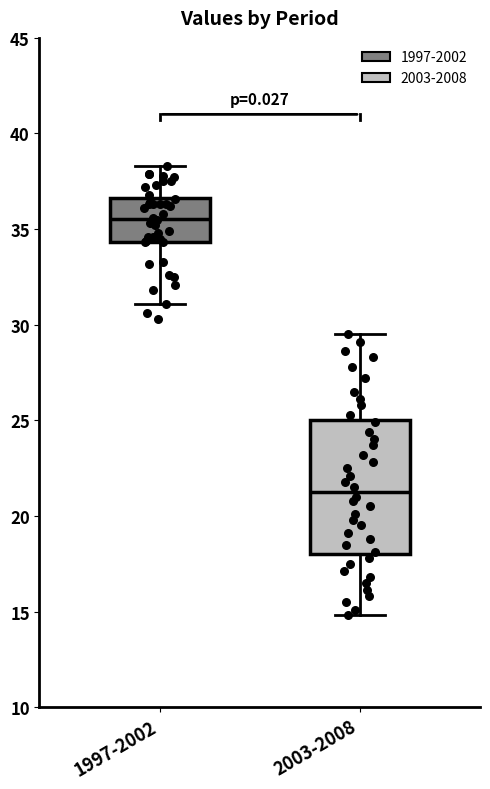

Reading left to right, transcribe this box plot: for each box, give where its median line is, the range the box spans, and where its two whiskers end, as read against the y-axis. The values are not printed on the chart, so give them approximately, as read against the axis.

1997-2002: median 35.5, box 34.5 to 36.5, whiskers 31.0 to 38.5
2003-2008: median 21.5, box 18.0 to 25.0, whiskers 15.0 to 29.5